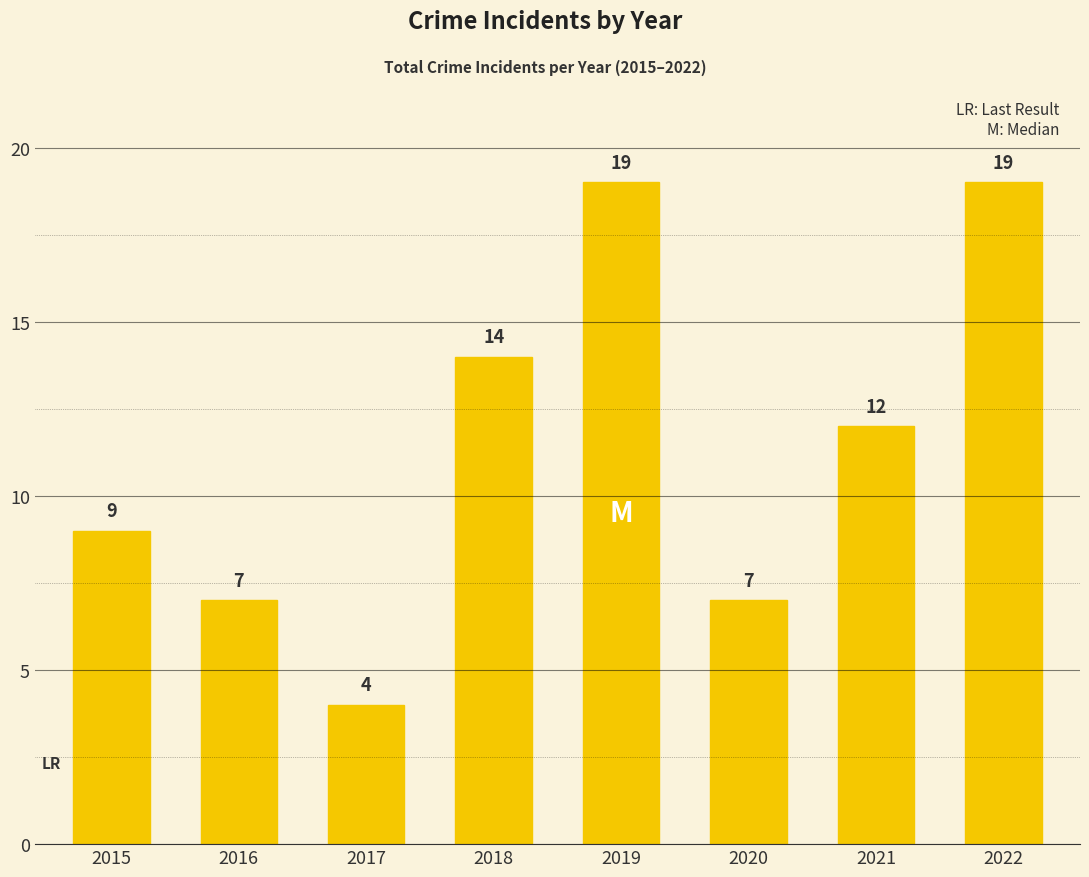

At which category does the chart reach its minimum across all series?

2017